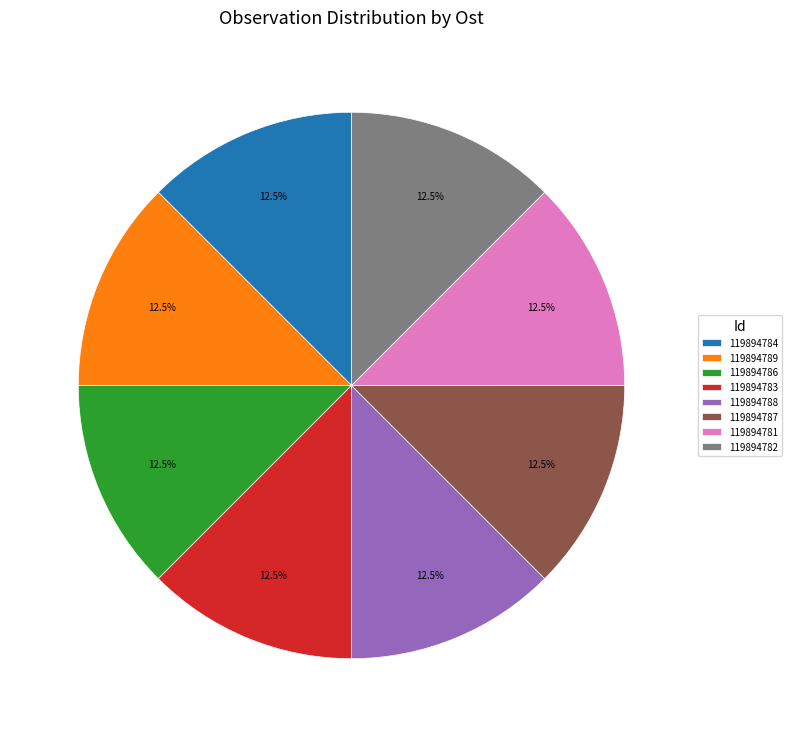

Is there any slice that represents more than half of the pie?

No